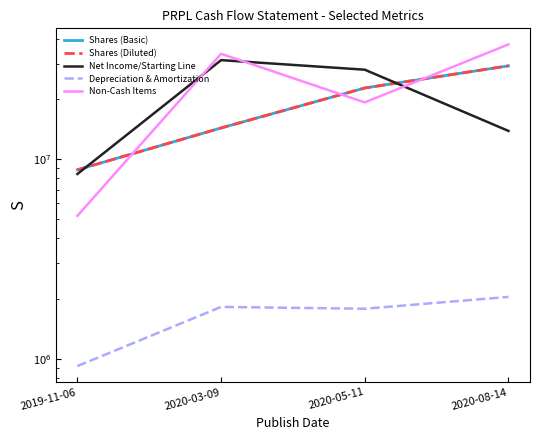

What is the label of the 1st point from the left?

2019-11-06